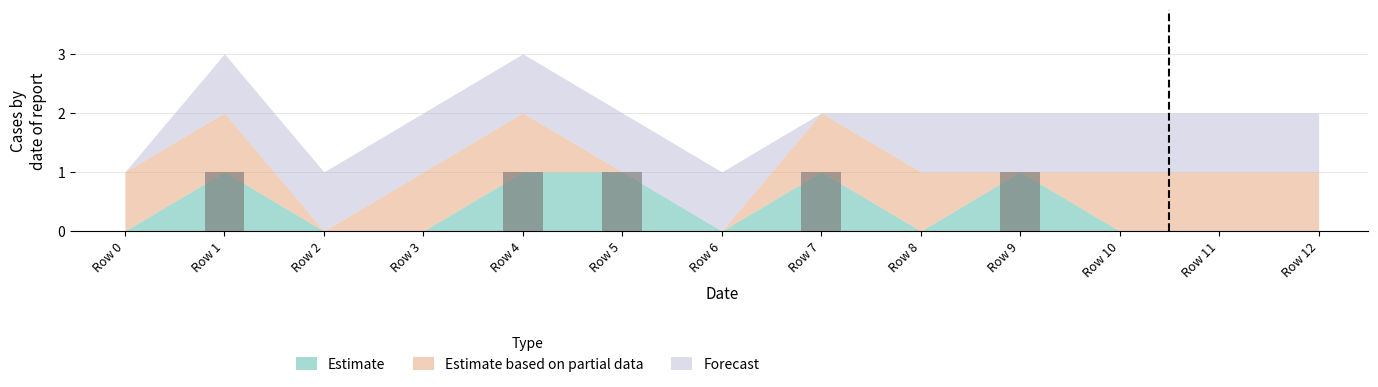

True or false: the data shows 2 at Row 7.

False